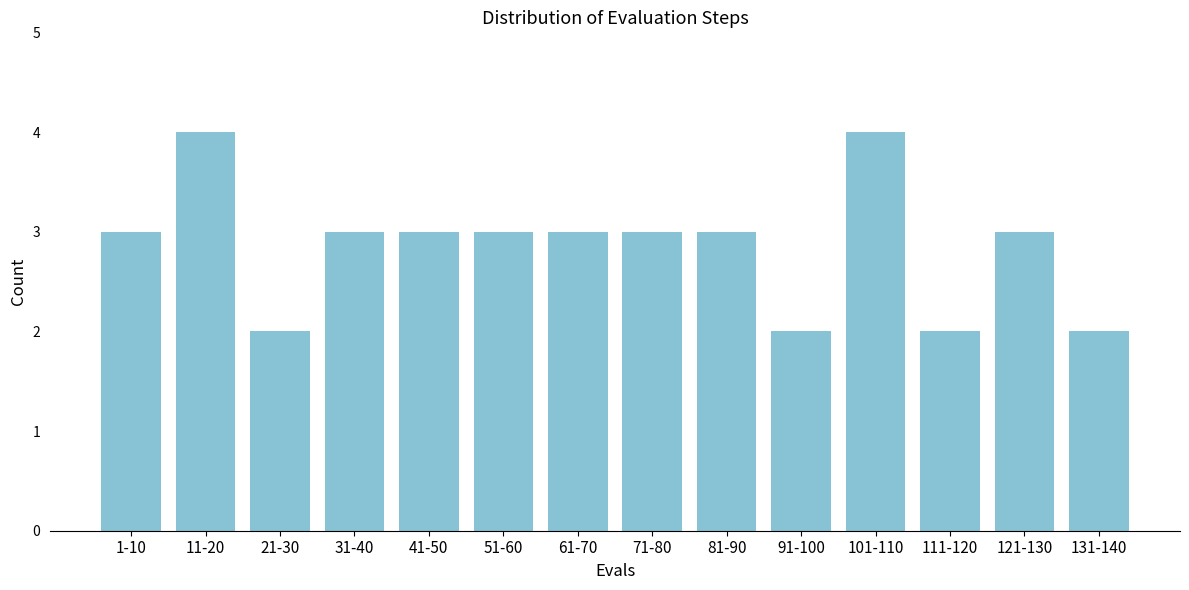

Reading right to left, transcribe all the data shown in this chart.

2	3	2	4	2	3	3	3	3	3	3	2	4	3